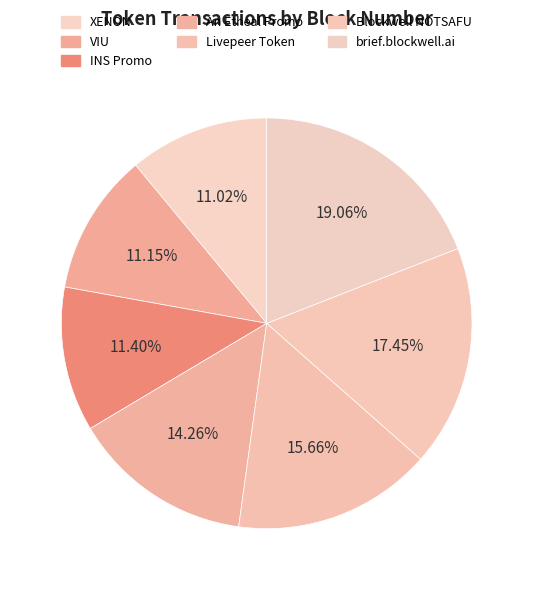

Does brief.blockwell.ai represent more than half of the total?

No